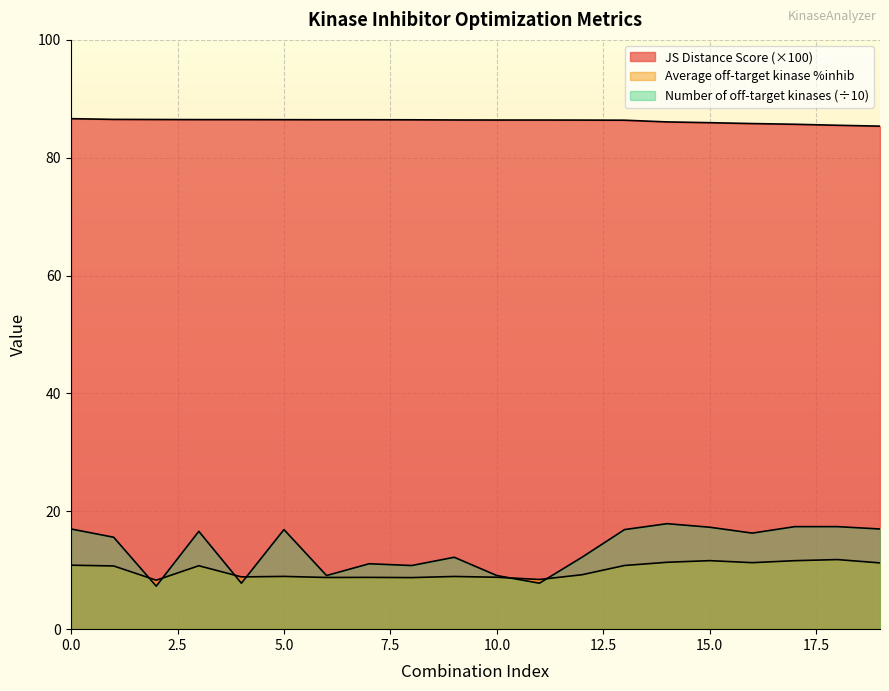

At how many categories does at least one series exceed 38?

20